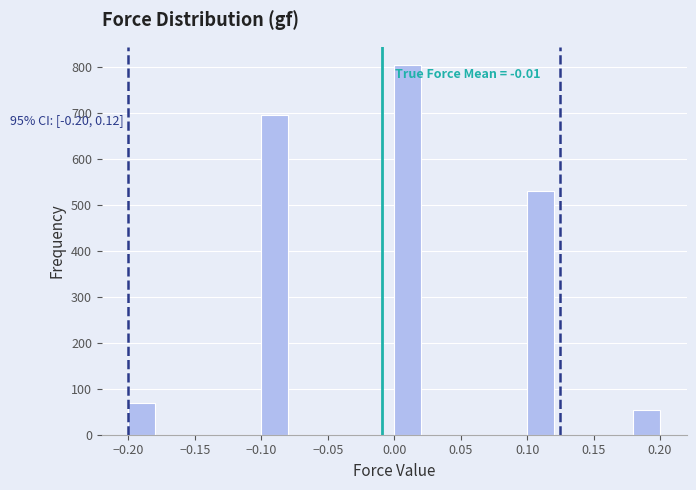

Which range on the x-axis has the tallest bar?

0.00 to 0.02